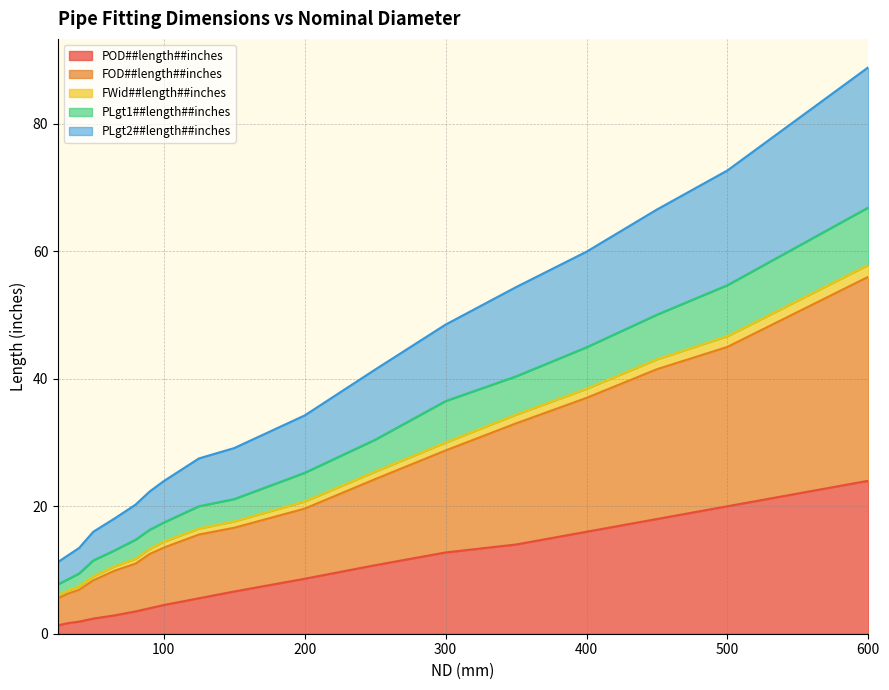

True or false: POD##length##inches and PLgt2##length##inches intersect in this chart.

False